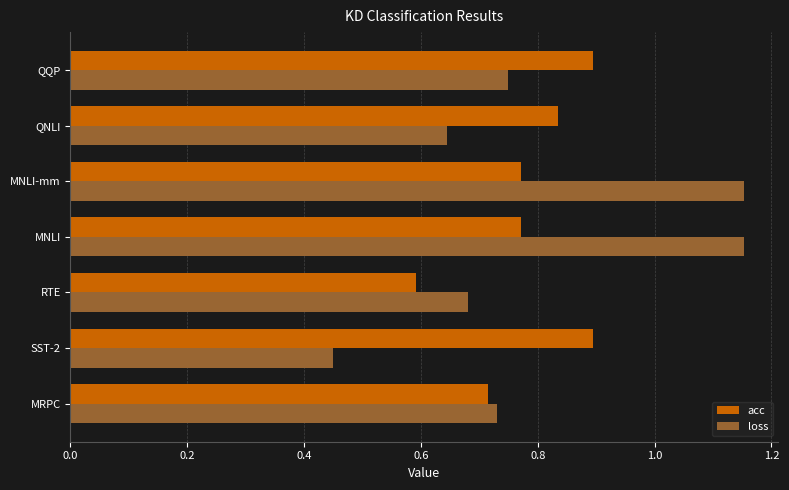

Is the value of acc at MNLI greater than the value of loss at SST-2?

Yes